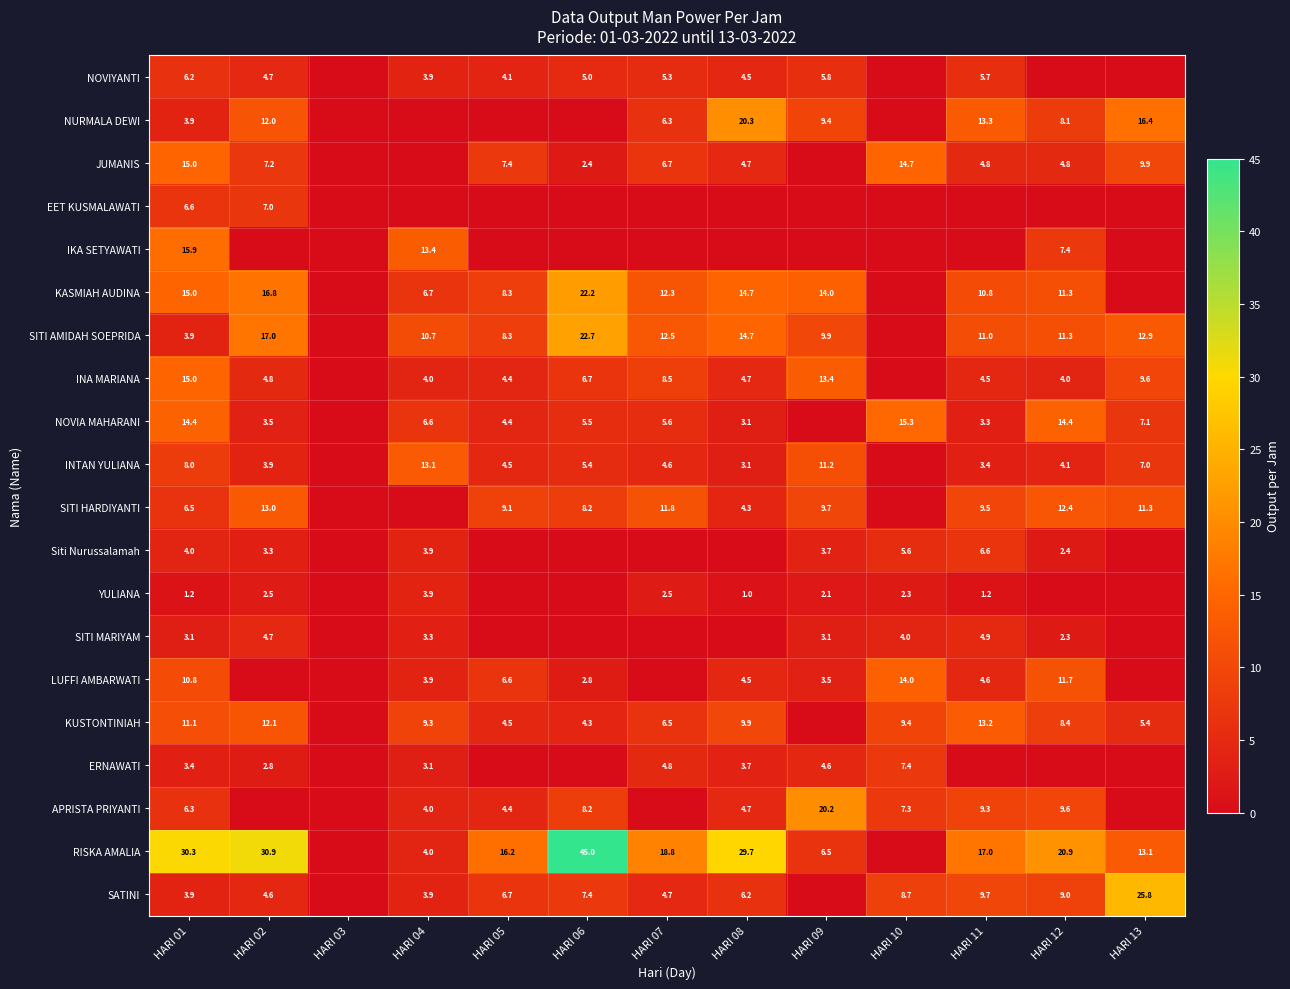

What is the difference between the KUSTONTINIAH values at HARI 12 and HARI 10?

1.0